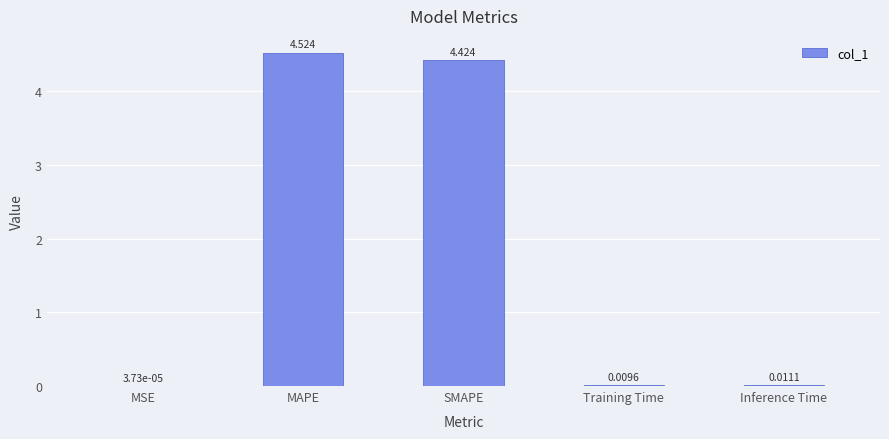

What is the change in value from MAPE to Training Time?

-4.5